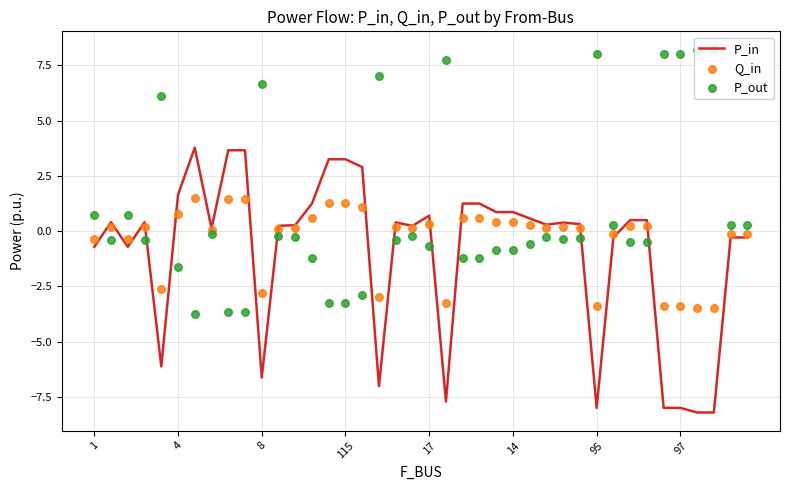

Which series has the widest spread of Y values?

P_out